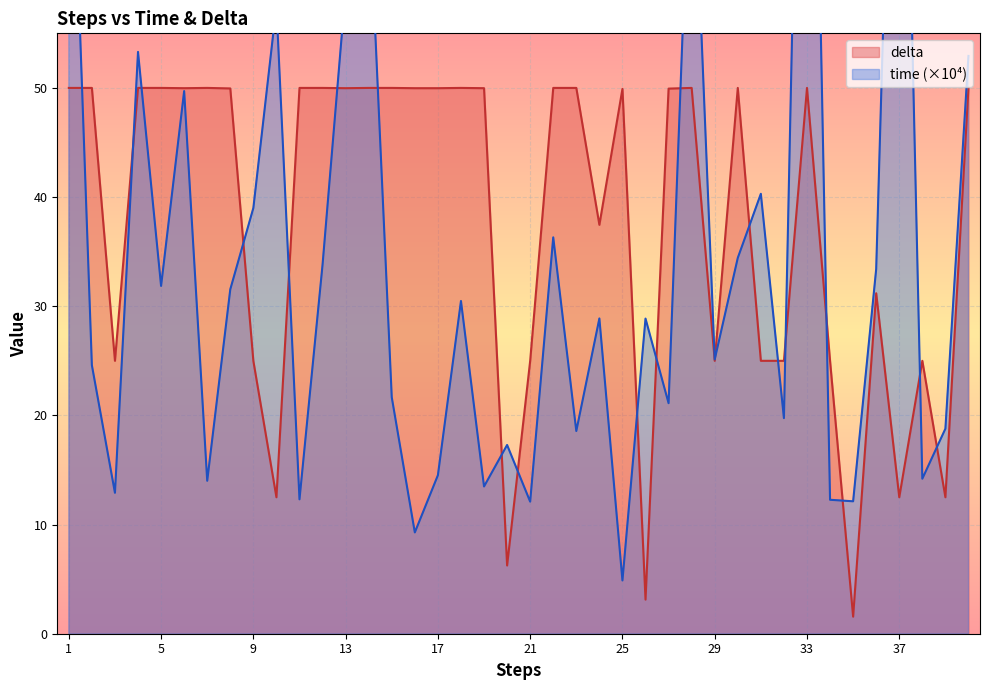

The value of delta at 3 is 25.0. True or false?

True